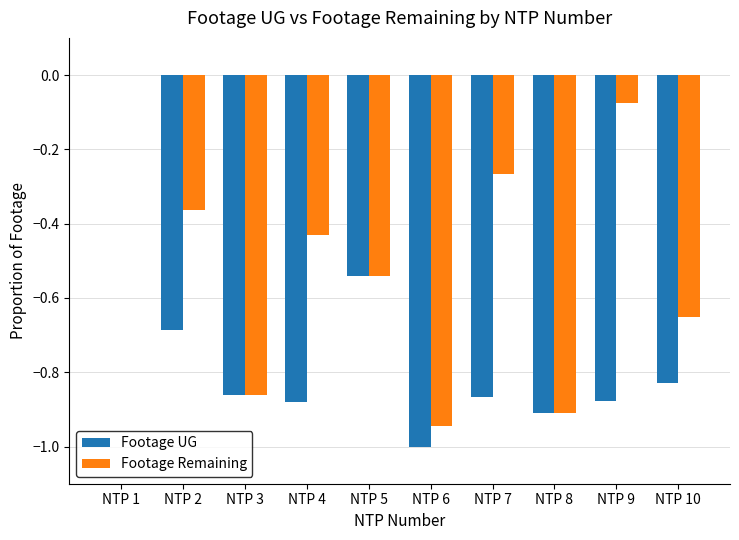

Are the bars horizontal?

No